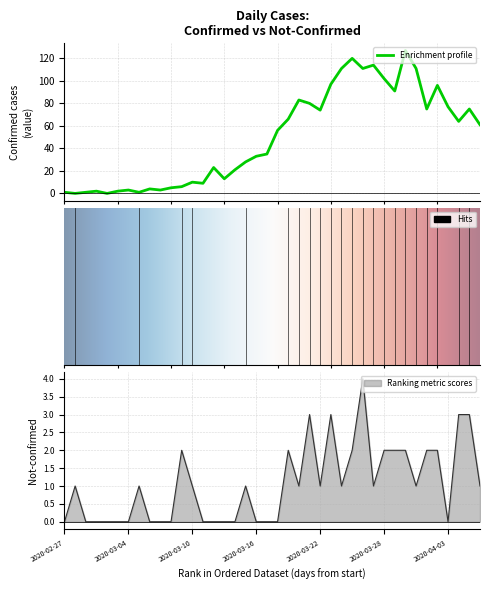

What is the difference between the second highest and minimum values in the not-confirmed series?

3